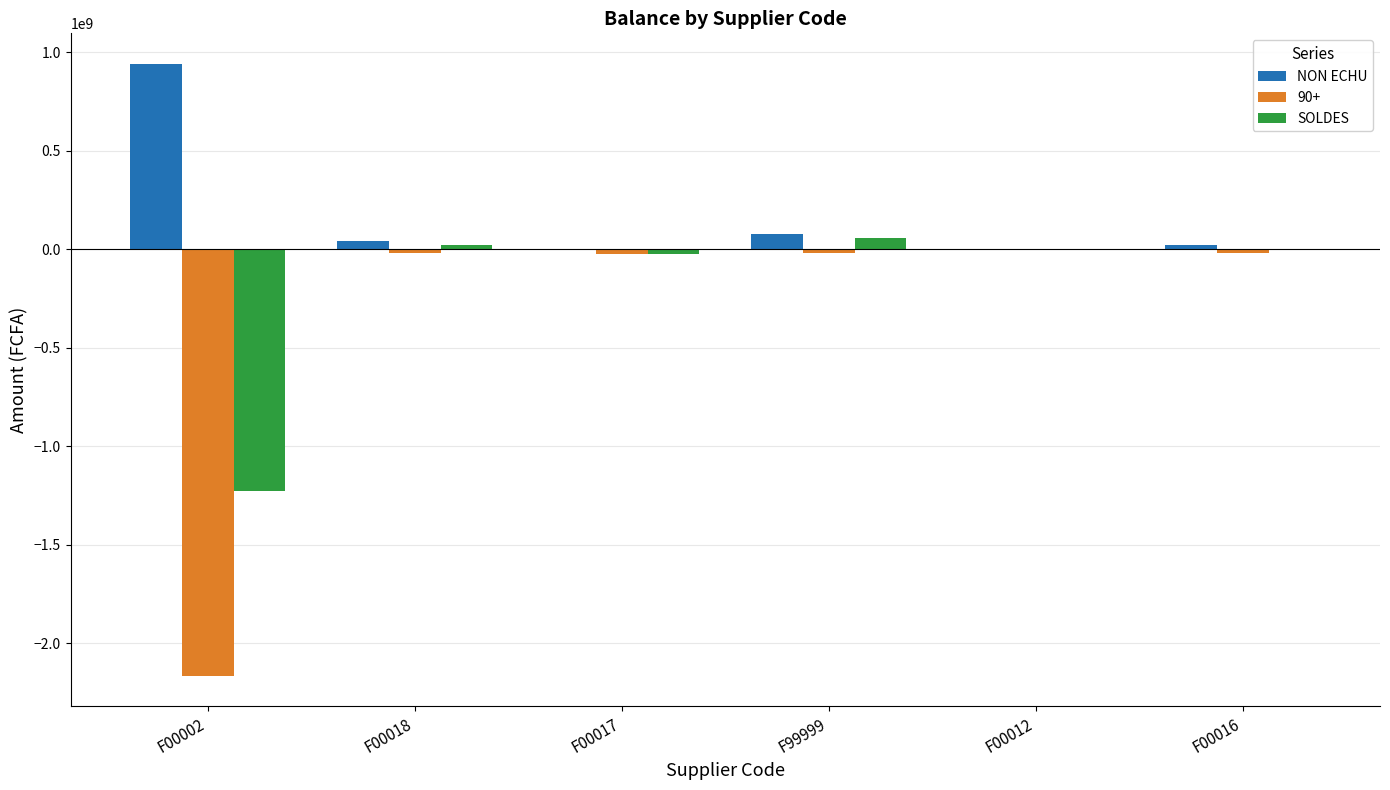

The value of SOLDES at F00002 is -1225860098.1. True or false?

True